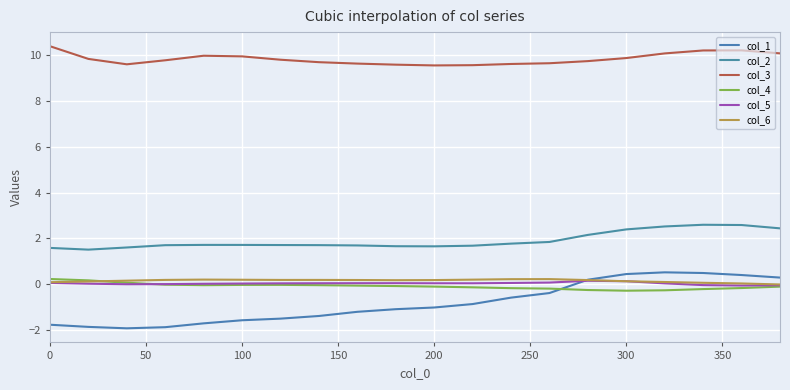

Is this an area chart (filled region under the line)?

No